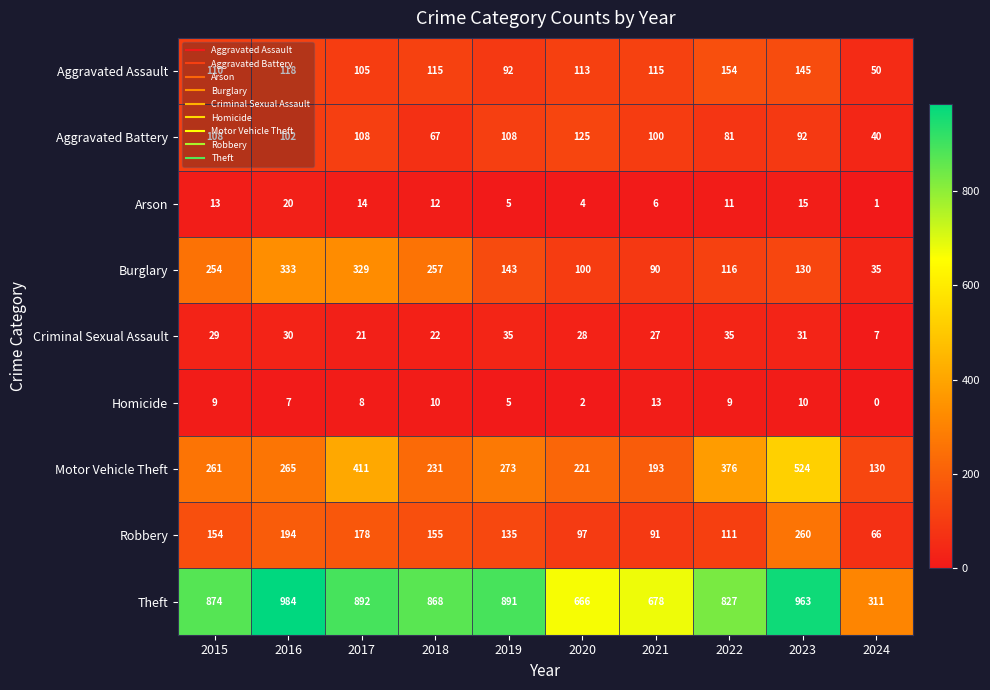

Which series has the largest range (max minus min)?

Theft